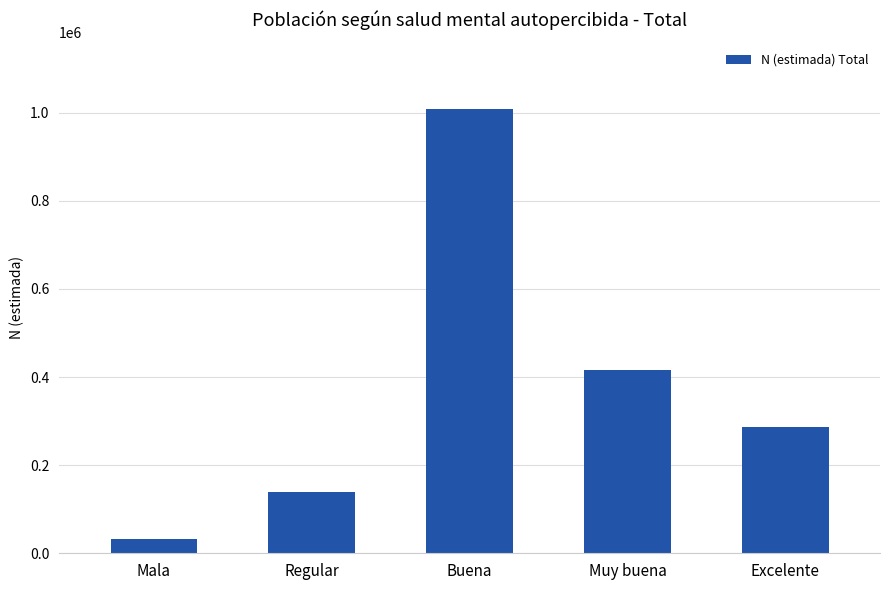

Rank the categories by value from highest to lowest.

Buena, Muy buena, Excelente, Regular, Mala